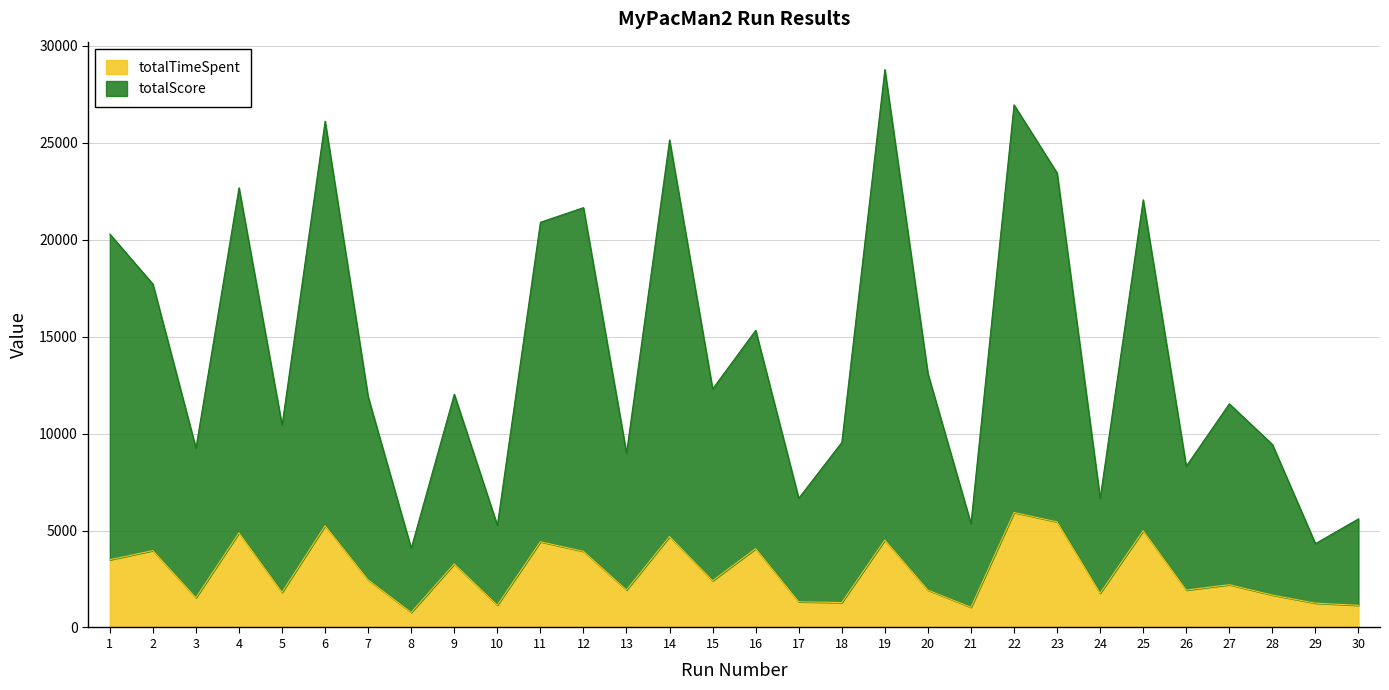

What is the minimum value shown in the chart?

775